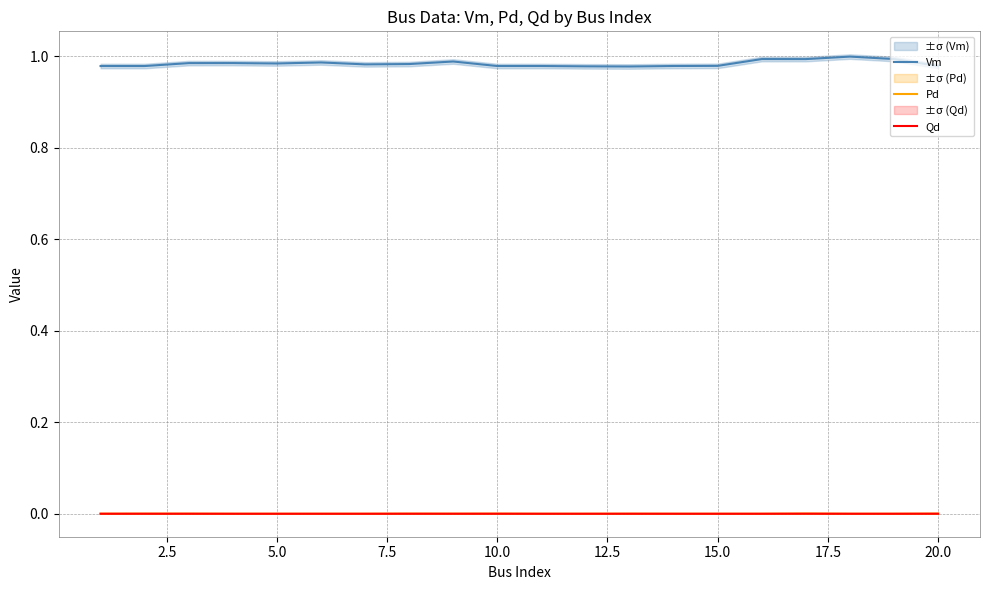

True or false: Pd and Vm cross at least once.

False